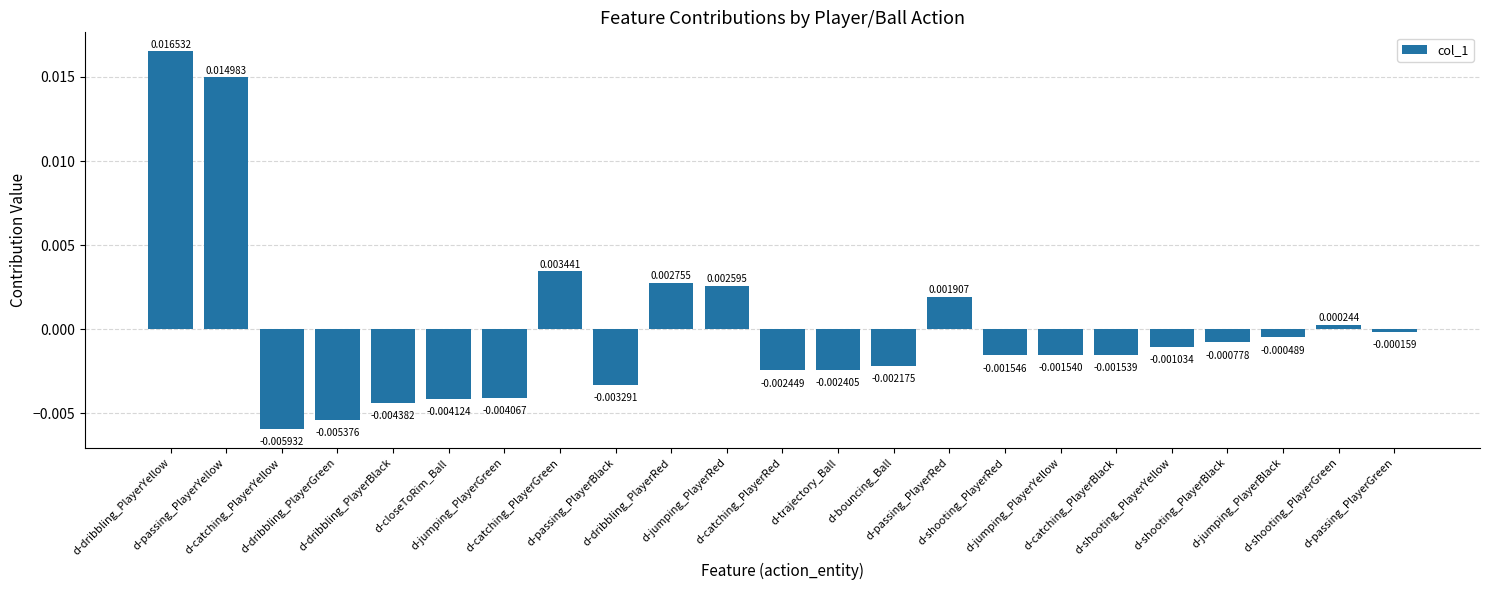

What is the label of the 17th bar from the right?

d-jumping_PlayerGreen